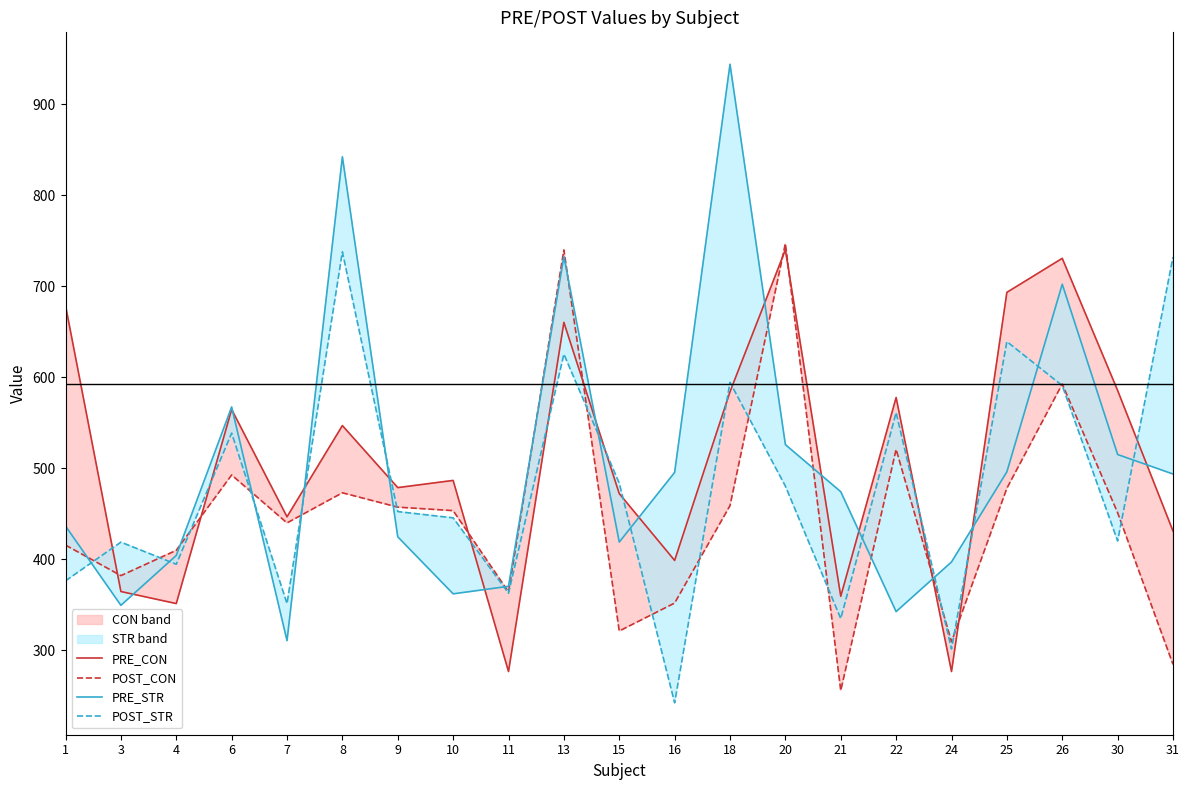

Which series has the largest range (max minus min)?

PRE_STR